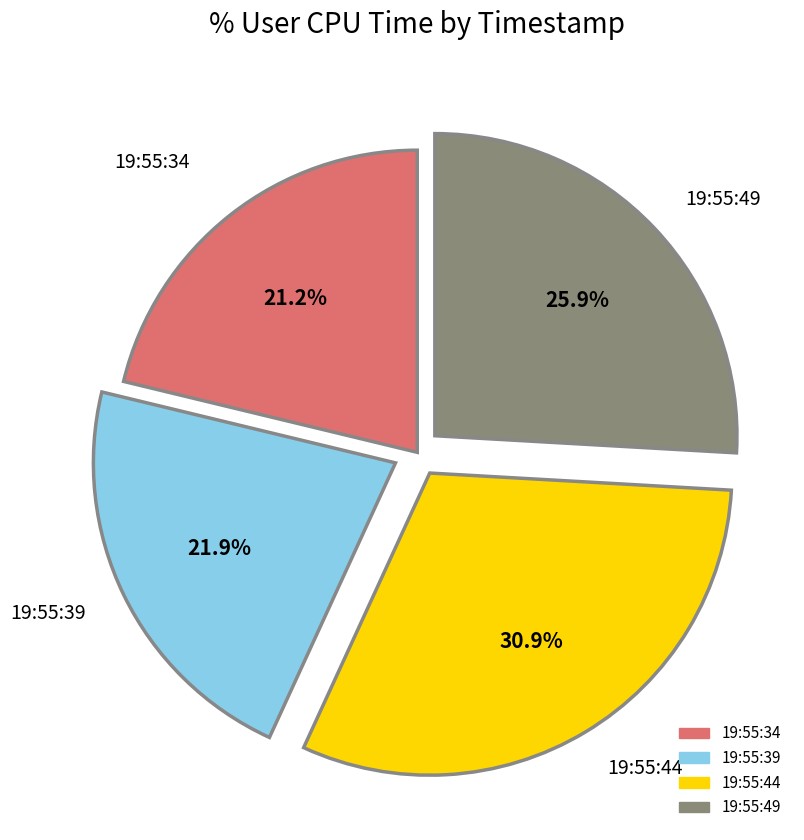

Count the number of slices in the pie.

4